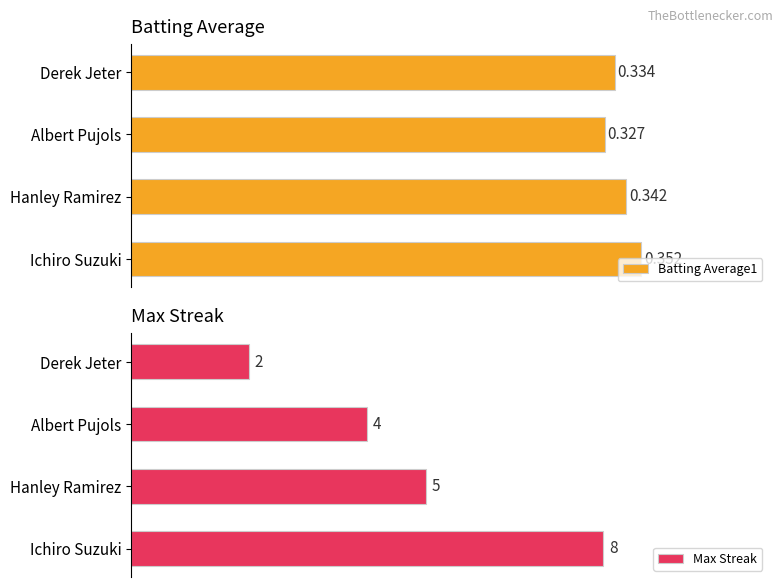

What is the smallest value displayed?

0.3